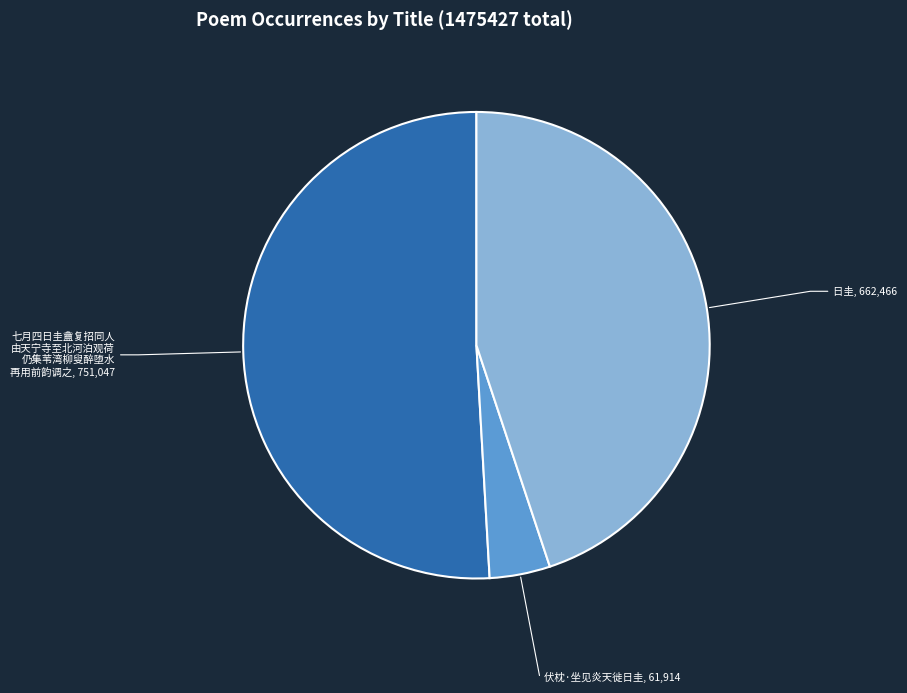

Does any single category account for the majority?

Yes